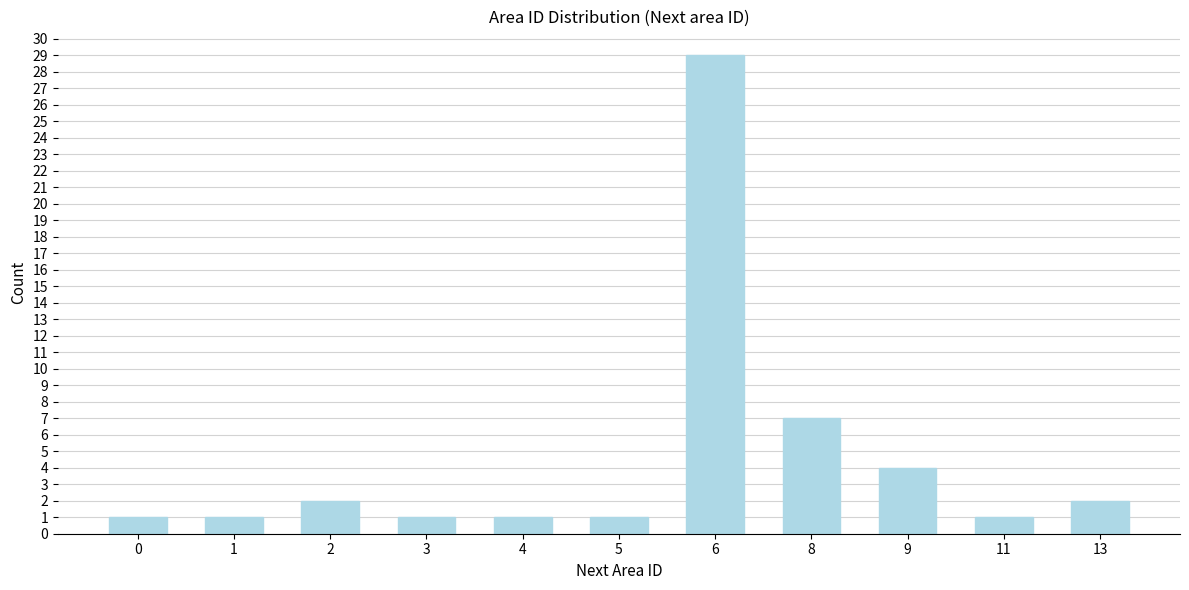

Reading left to right, list all the values displayed in this chart.

1	1	2	1	1	1	29	7	4	1	2